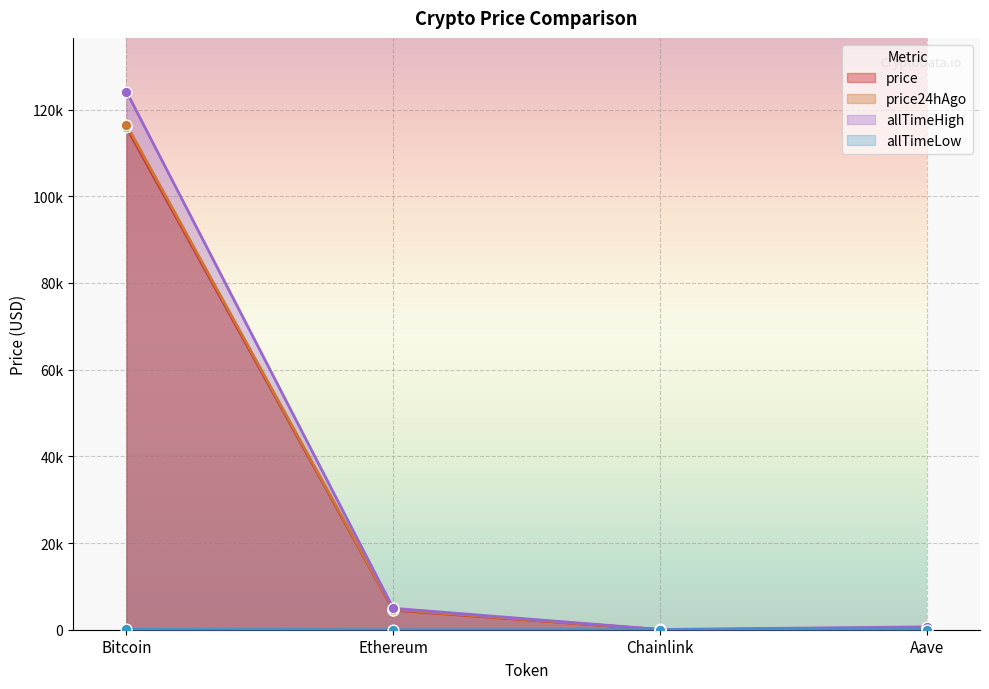

What is the total value across all series at Bitcoin?

356590.8